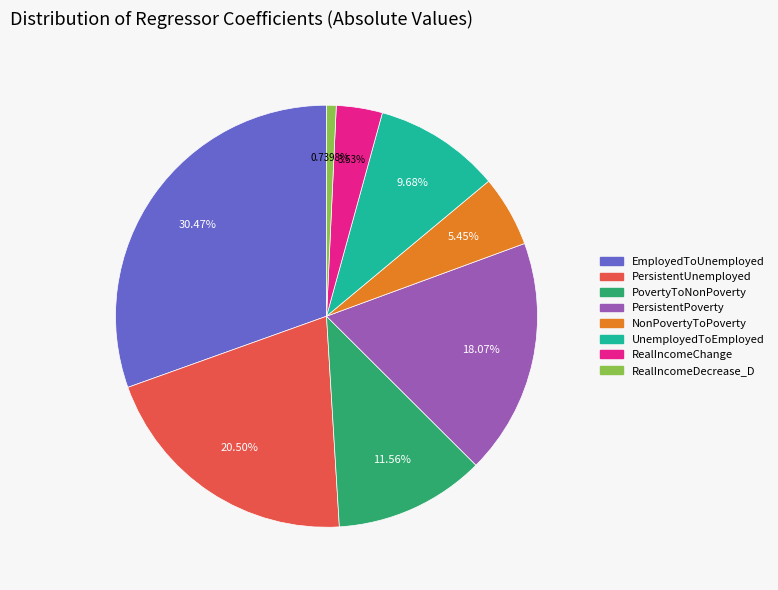

To the nearest percent, what is the difference between the largest and smallest slice percentages?

30%